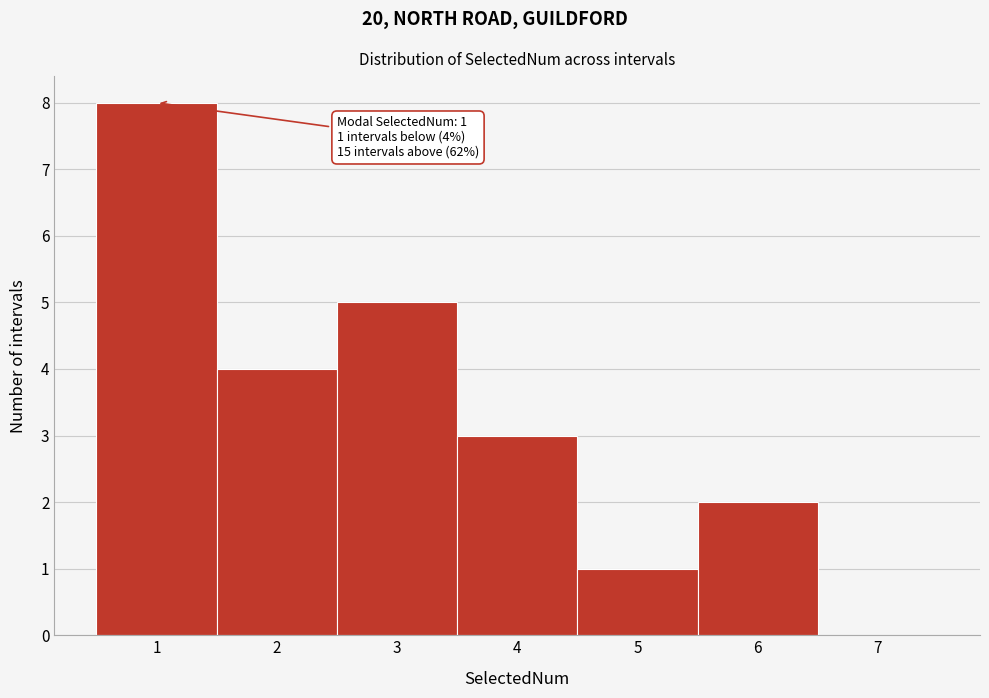

Which range on the x-axis has the tallest bar?

0.5 to 1.5